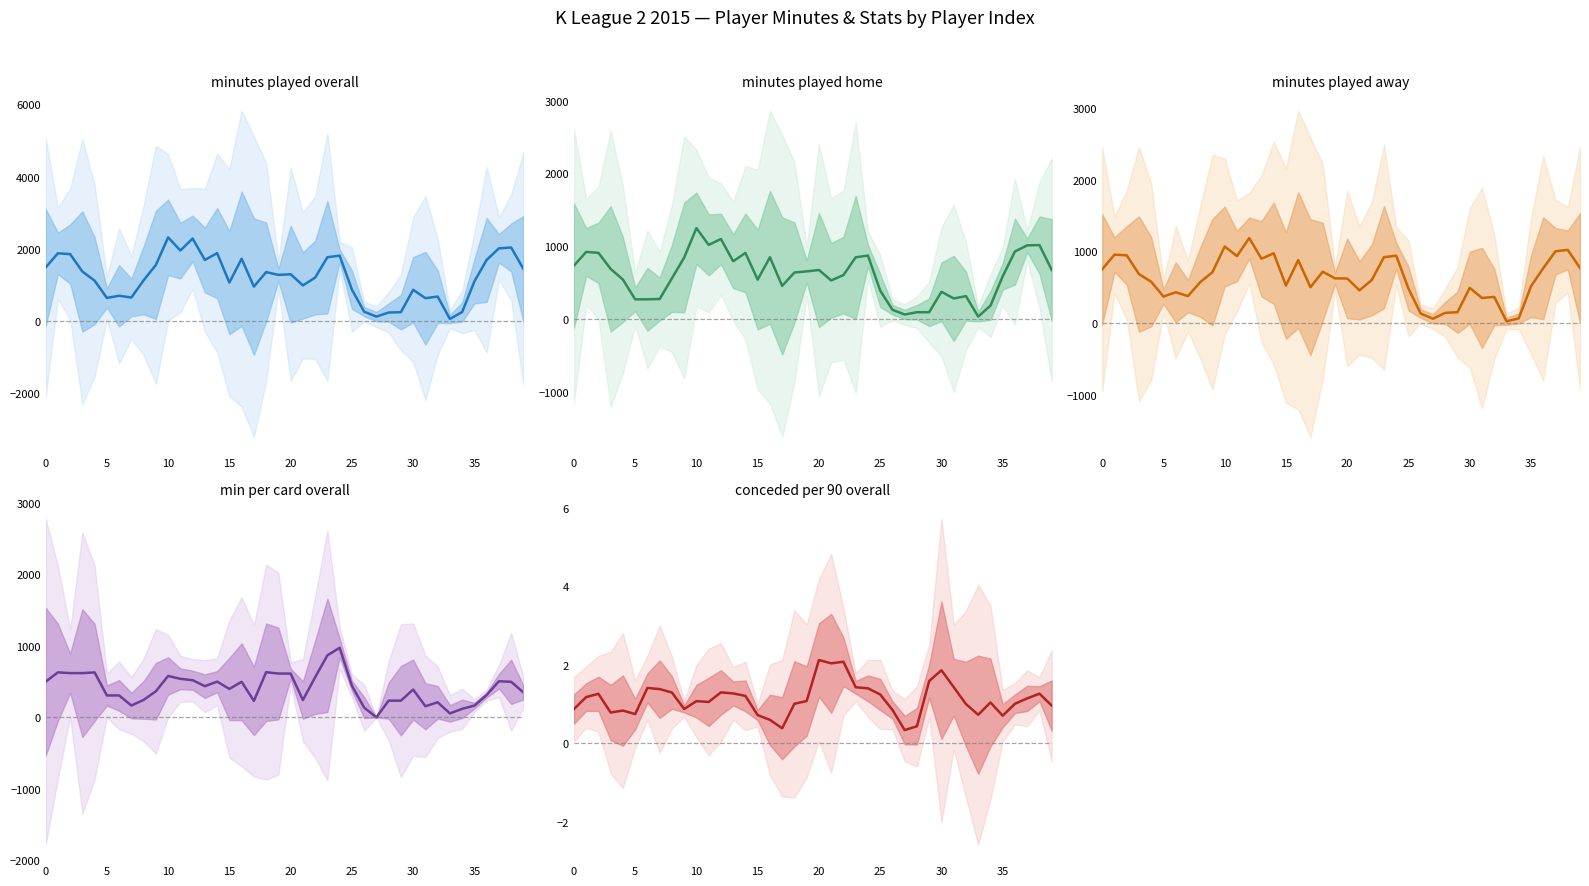

How many interior local valleys does the minutes played overall series have?

11